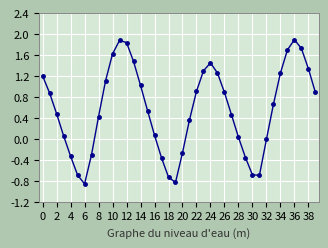

What is the greatest value displayed?

1.9